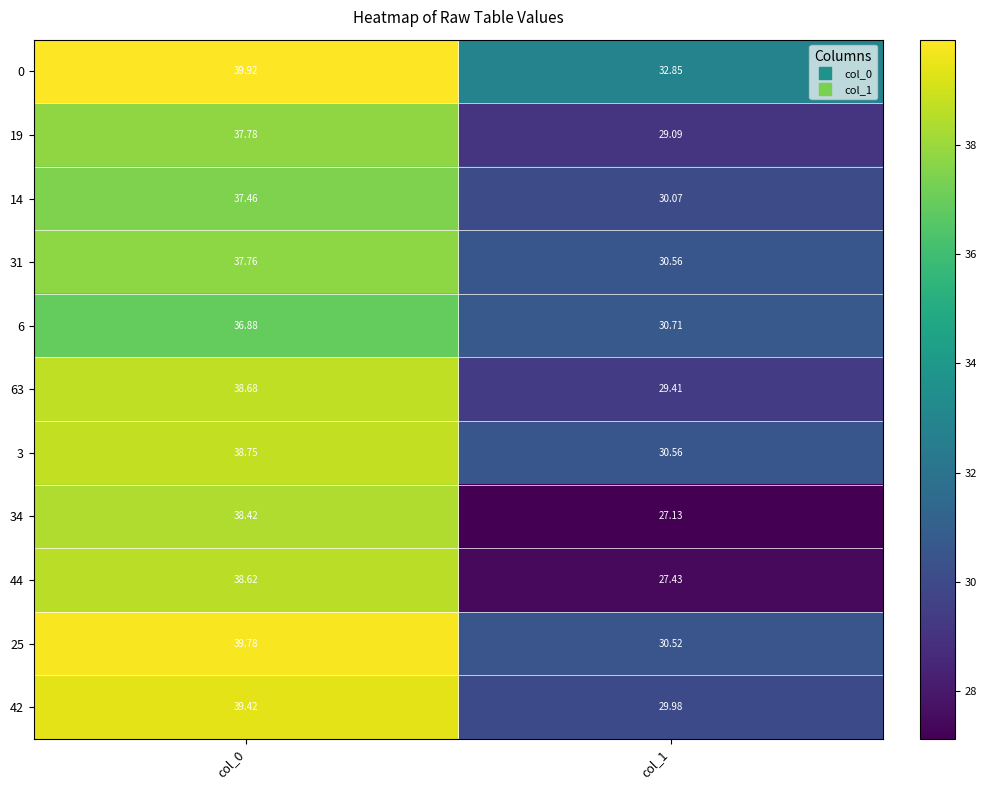

Which category has the lowest value across all series?

col_1